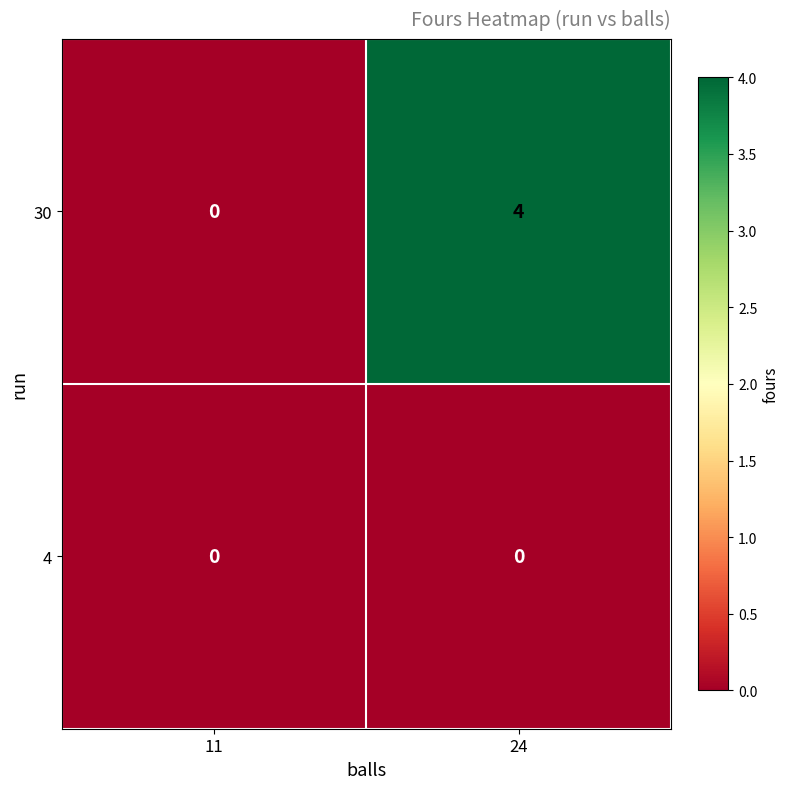

True or false: 30 has a value of 2 at 11.

False